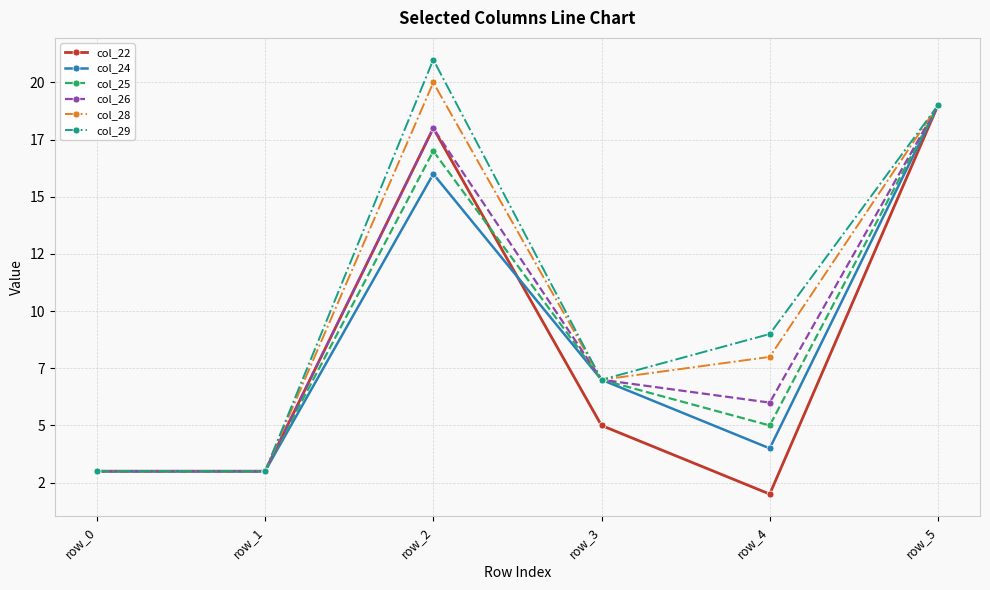

At which category is the sum across all series the highest?

row_5